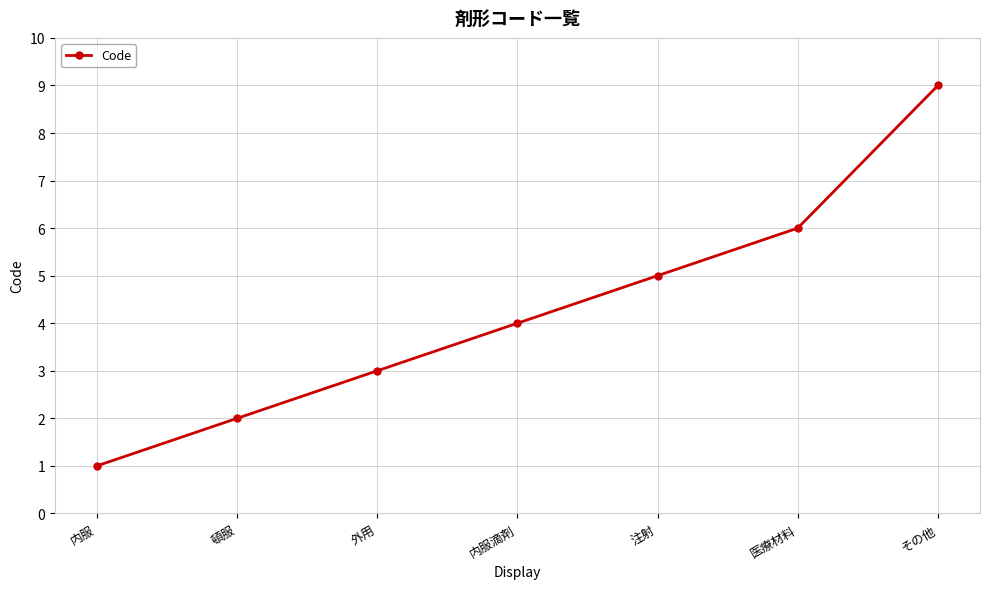

How many lines are shown in the chart?

1